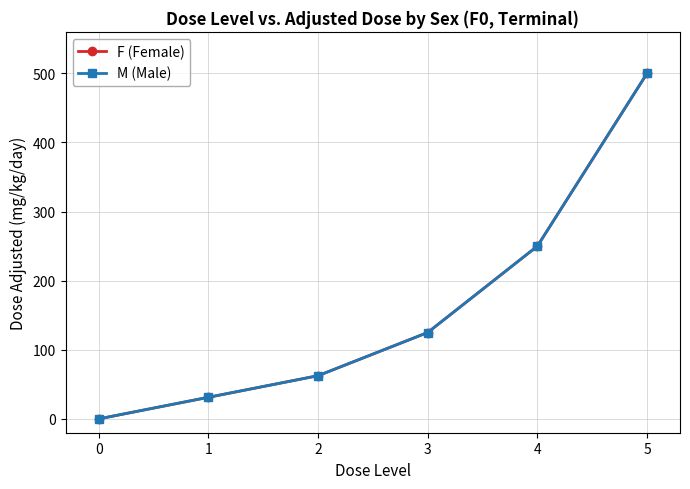

How many lines are shown in the chart?

2